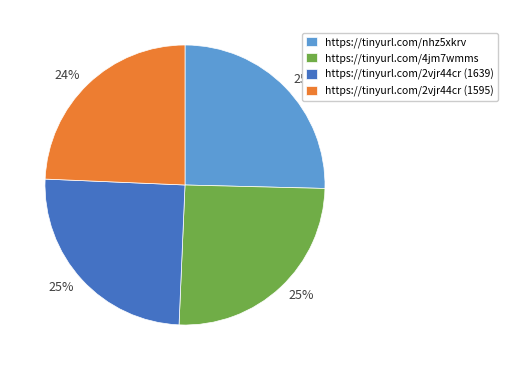

How many slices are in this pie chart?

4